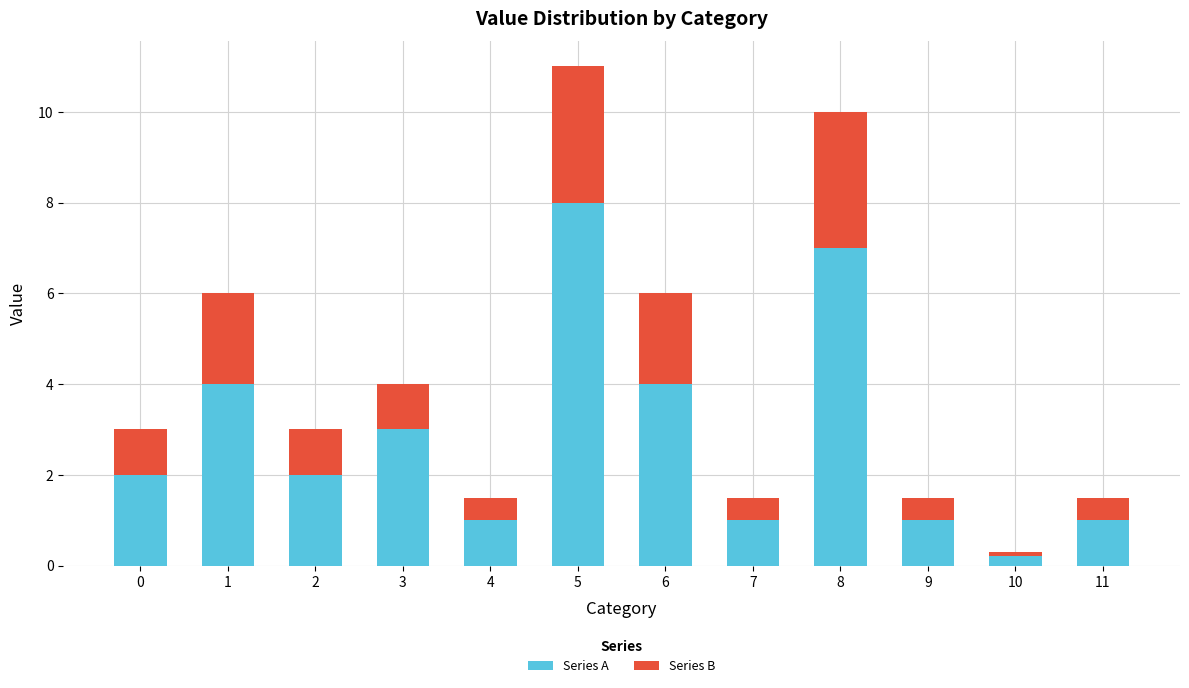

What is the difference between the maximum and minimum values in the Series A series?

7.8